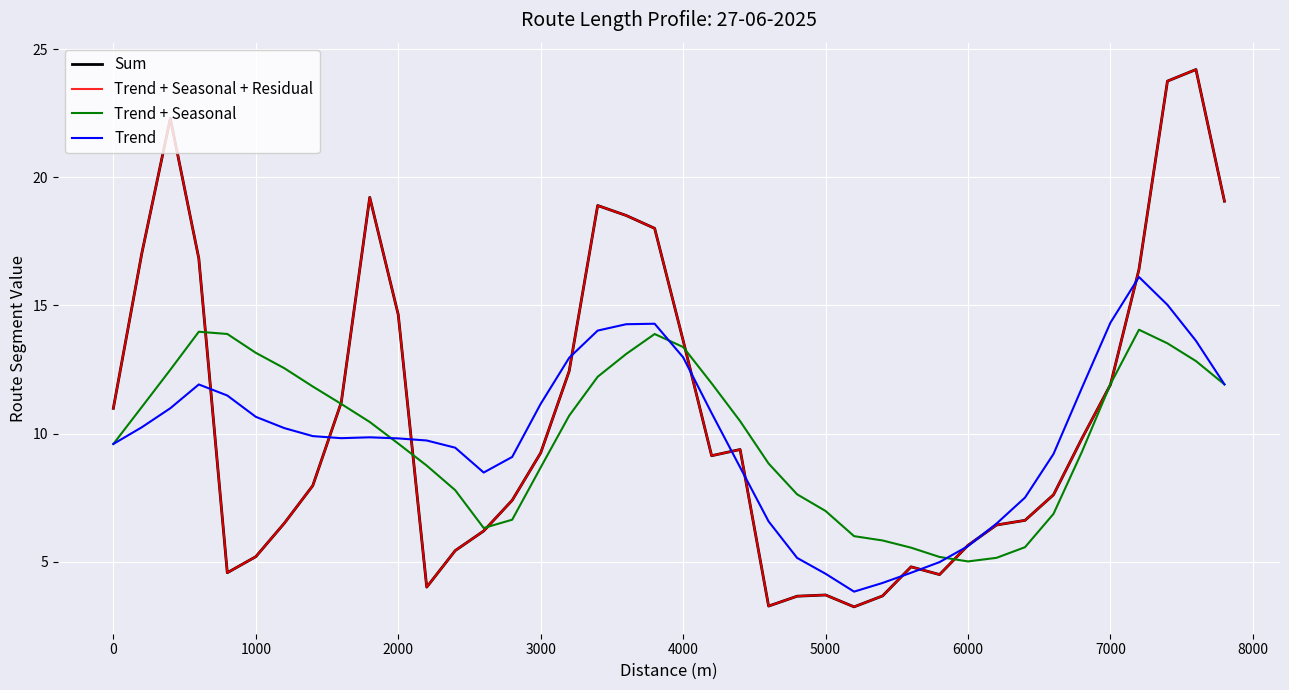

Which series has the largest total across all categories?

Sum